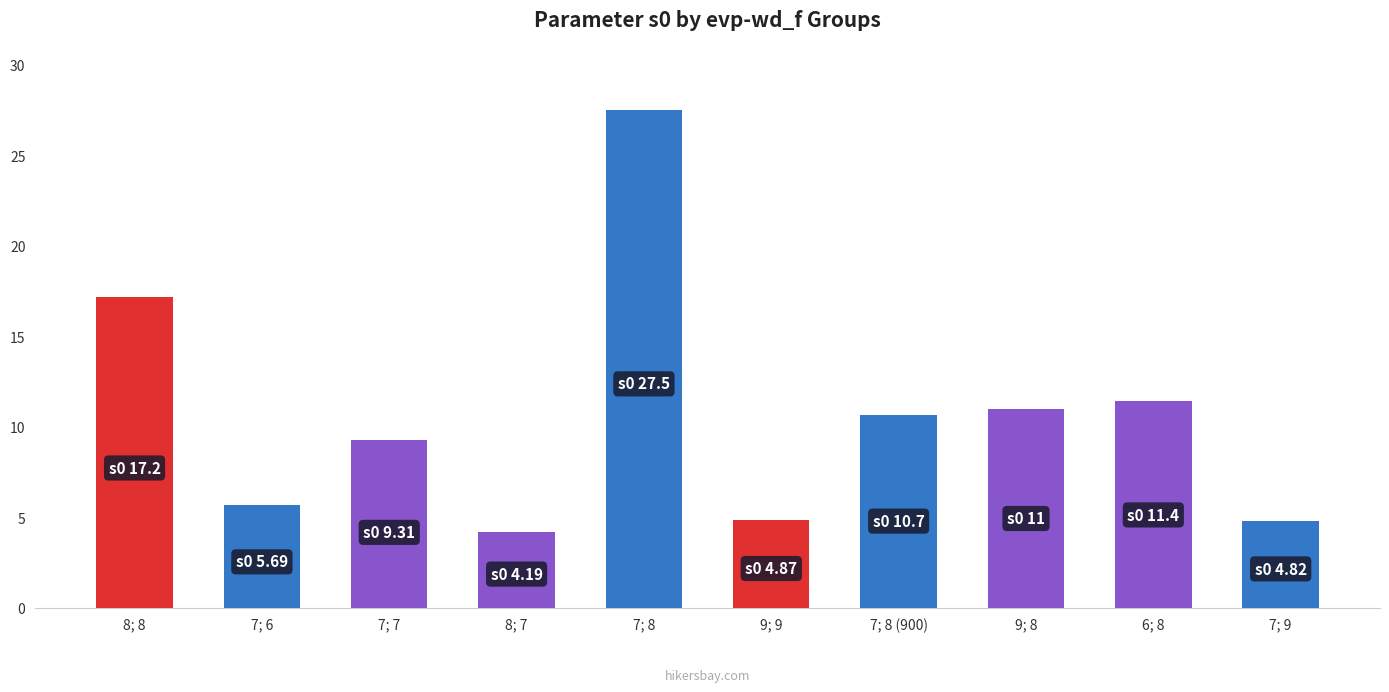

Between 7; 8 (900) and 8; 7, which is larger?

7; 8 (900)